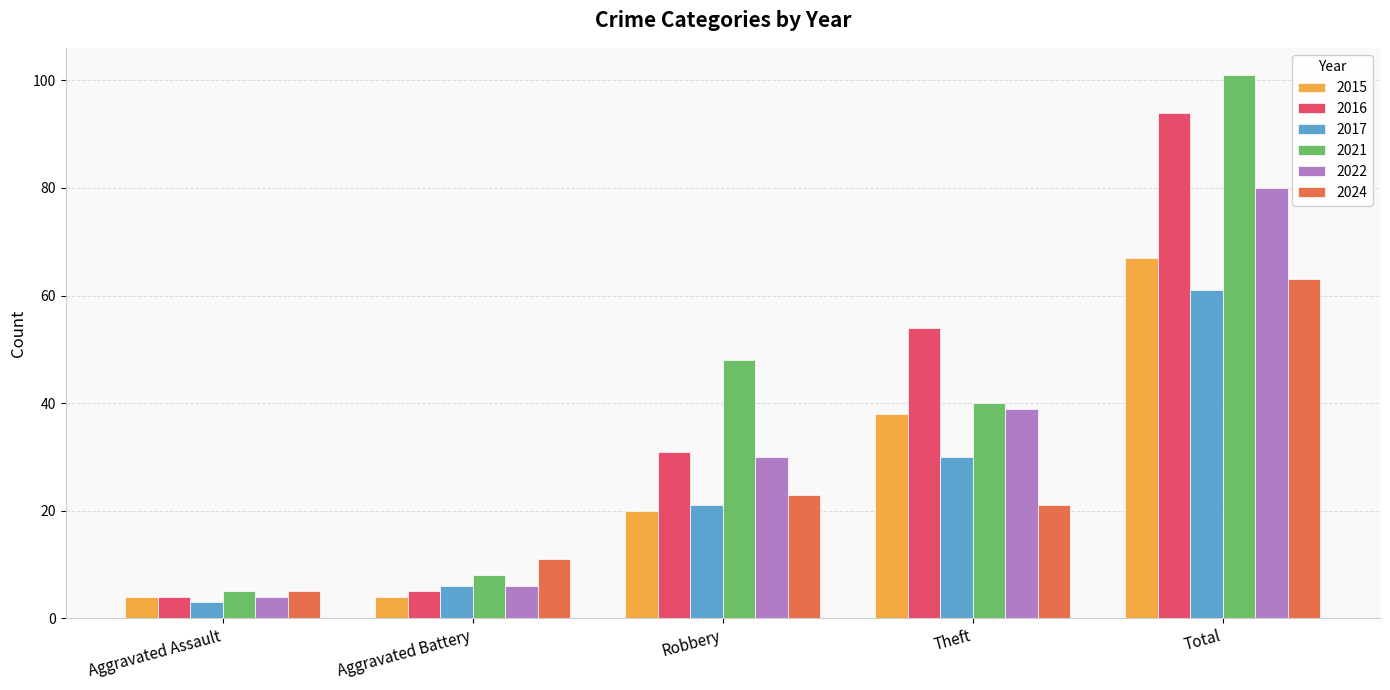

Which series changed the most between Robbery and Theft?

2016